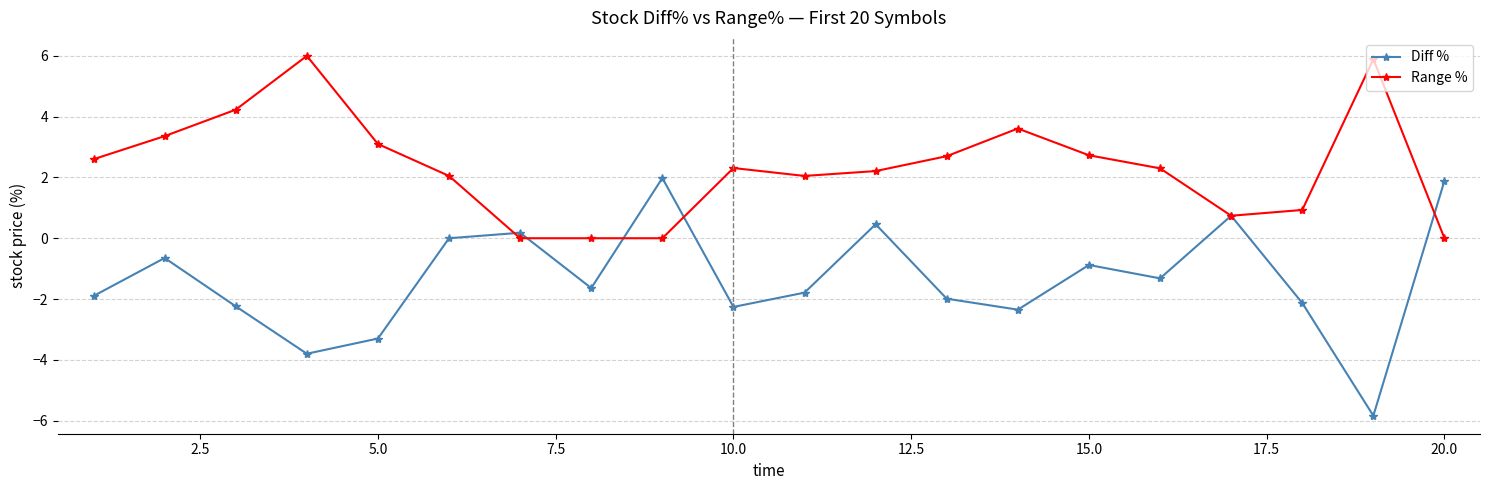

List the series in order of their peak value, lowest first.

Diff %, Range %